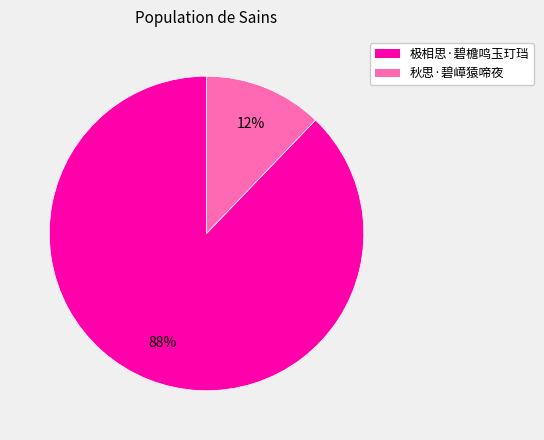

Is 秋思·碧嶂猿啼夜 the majority of the pie?

No